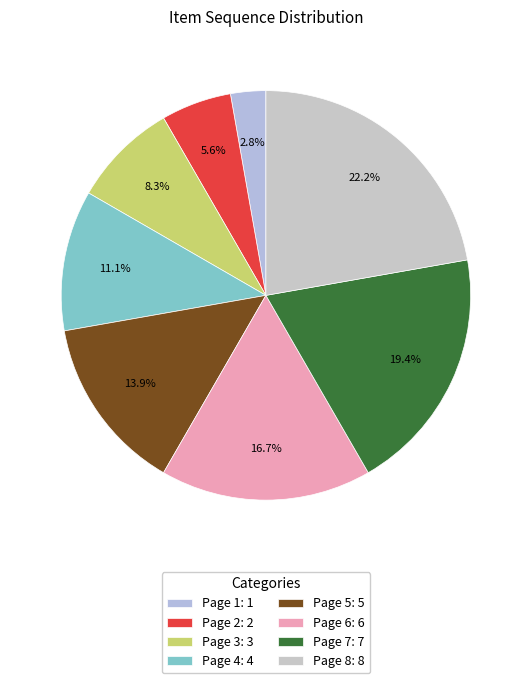

To the nearest percent, what is the difference between the largest and smallest slice percentages?

19%